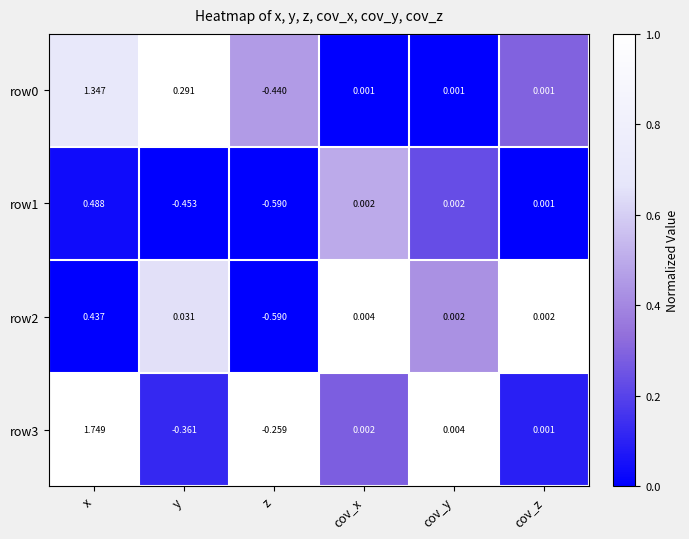

List the labels in order of row3 value, largest first.

x, cov_y, cov_x, cov_z, z, y